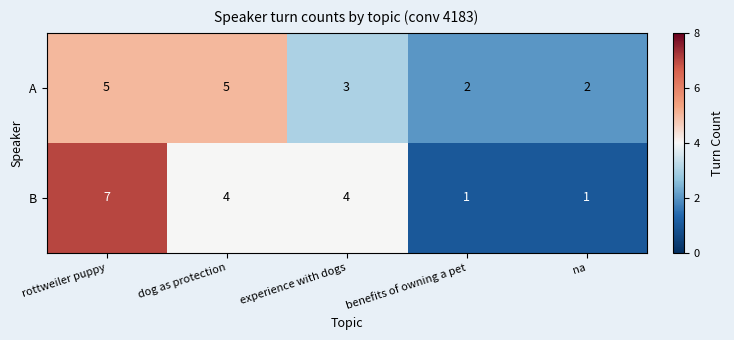

Reading right to left, transcribe all the data shown in this chart.

A: na=2	benefits of owning a pet=2	experience with dogs=3	dog as protection=5	rottweiler puppy=5
B: na=1	benefits of owning a pet=1	experience with dogs=4	dog as protection=4	rottweiler puppy=7